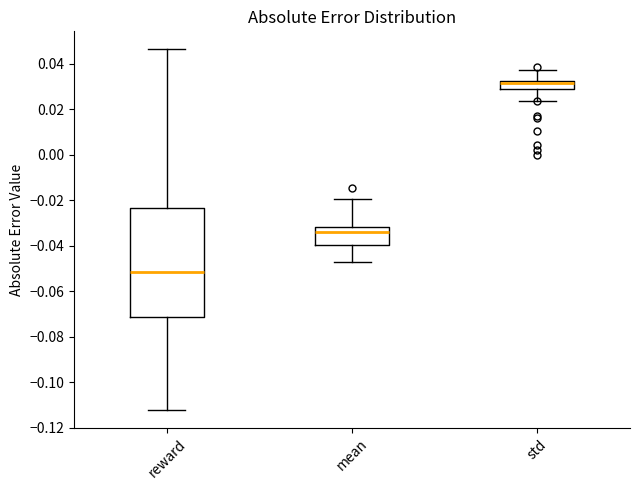

Reading left to right, transcribe this box plot: for each box, give where its median line is, the range the box spans, and where its two whiskers end, as read against the y-axis. The values are not printed on the chart, so give them approximately, as read against the axis.

reward: median -0.052, box -0.072 to -0.024, whiskers -0.112 to 0.046
mean: median -0.034, box -0.040 to -0.032, whiskers -0.046 to -0.020
std: median 0.032 (just below the box's upper edge), box 0.030 to 0.032, whiskers 0.024 to 0.038